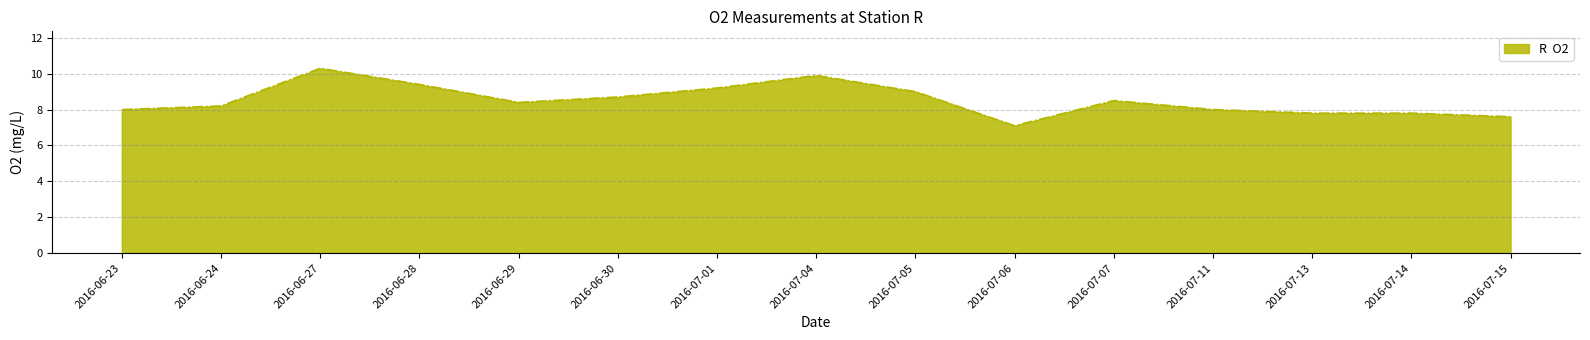

True or false: the data shows 6.1 at 2016-07-04.

False